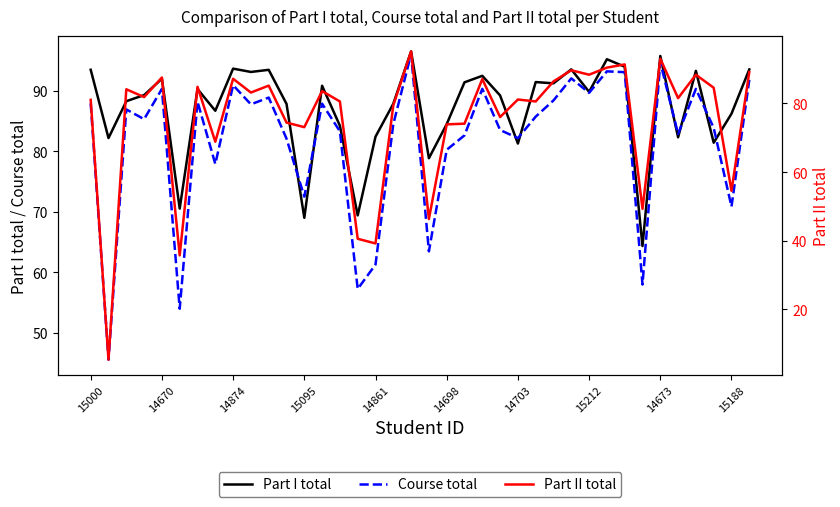

Which series has the largest total across all categories?

Part I total